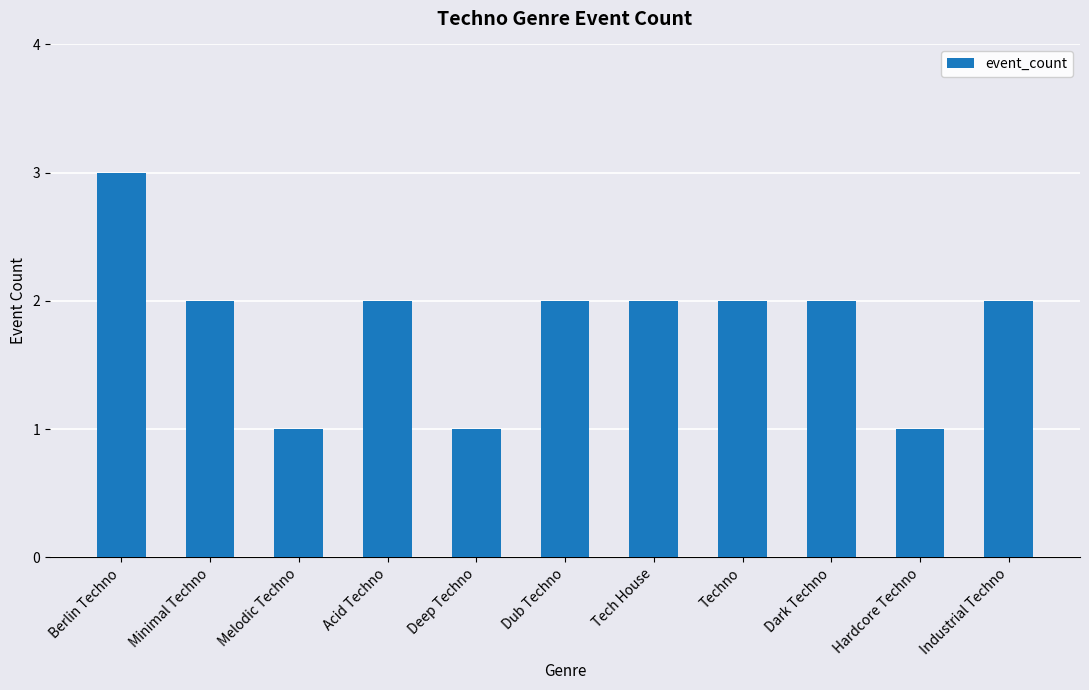

The value at Melodic Techno is 1. True or false?

True